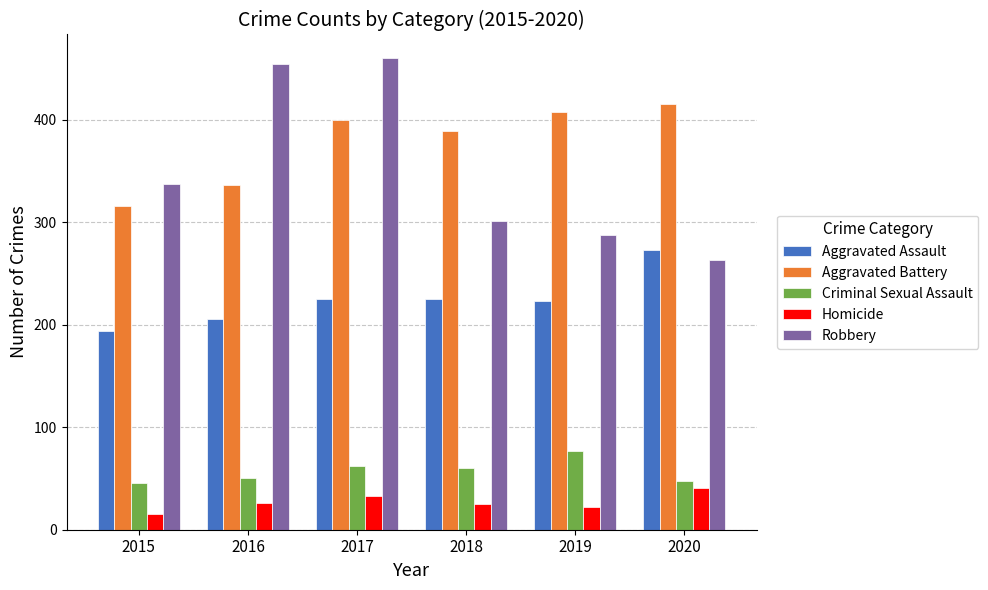

The Aggravated Assault series shows 46 at 2017. True or false?

False